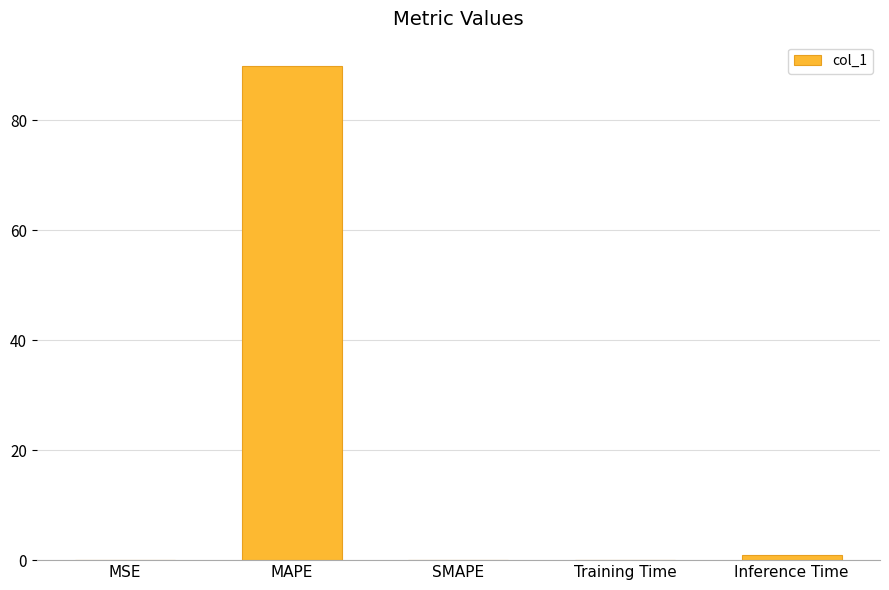

The chart shows a value of 0.0 at MSE. True or false?

True